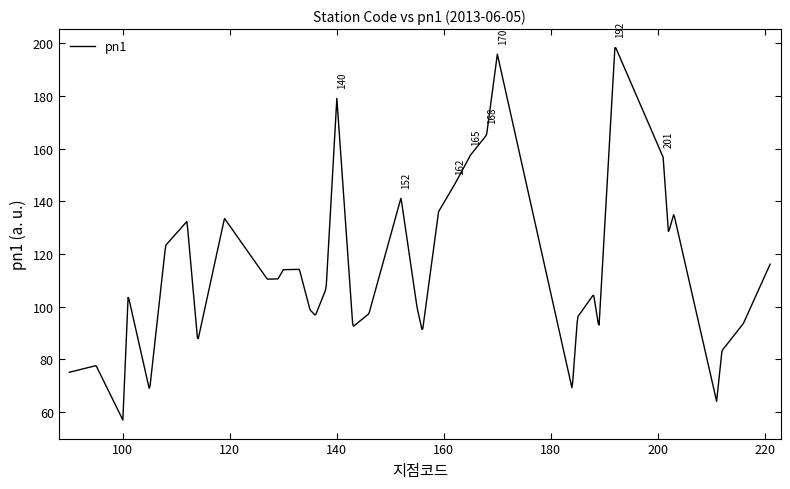

What is the difference between the maximum and minimum values?

141.4